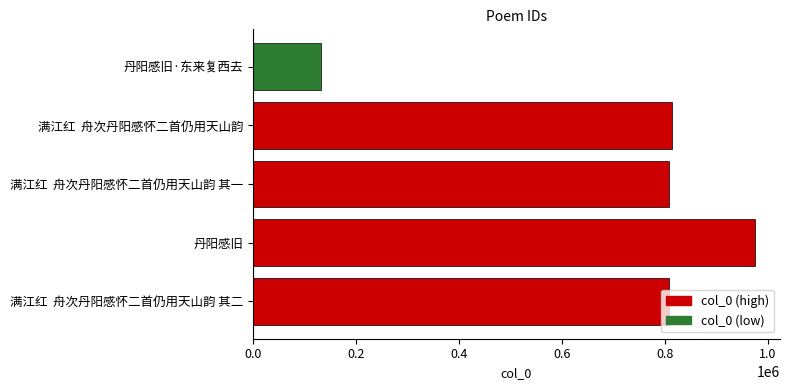

Which has a higher value, 丹阳感旧·东来复西去 or 满江红  舟次丹阳感怀二首仍用天山韵 其一?

满江红  舟次丹阳感怀二首仍用天山韵 其一